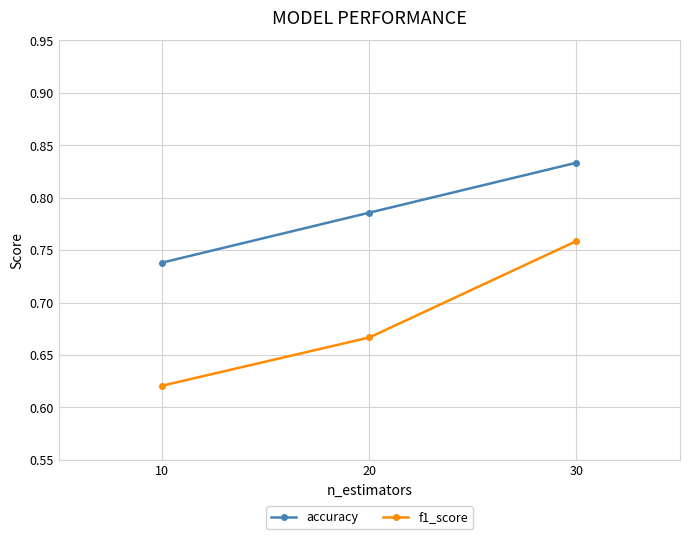

The value of f1_score at 10 is 1.0. True or false?

False